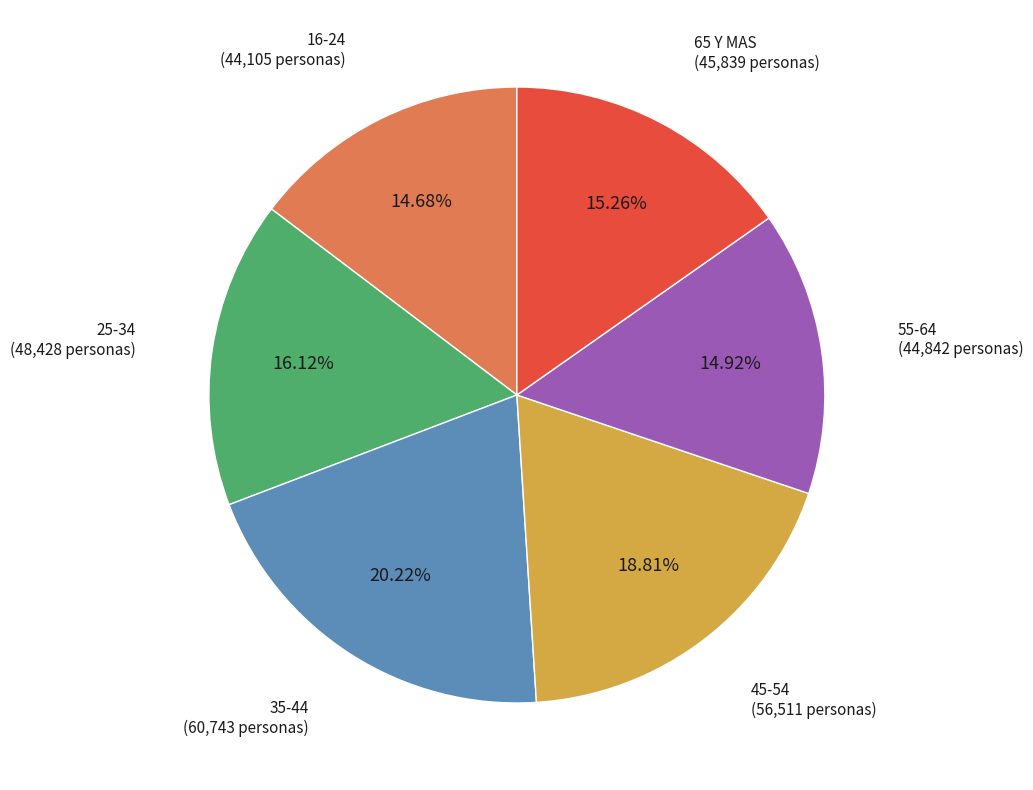

Is there a majority slice in this chart?

No